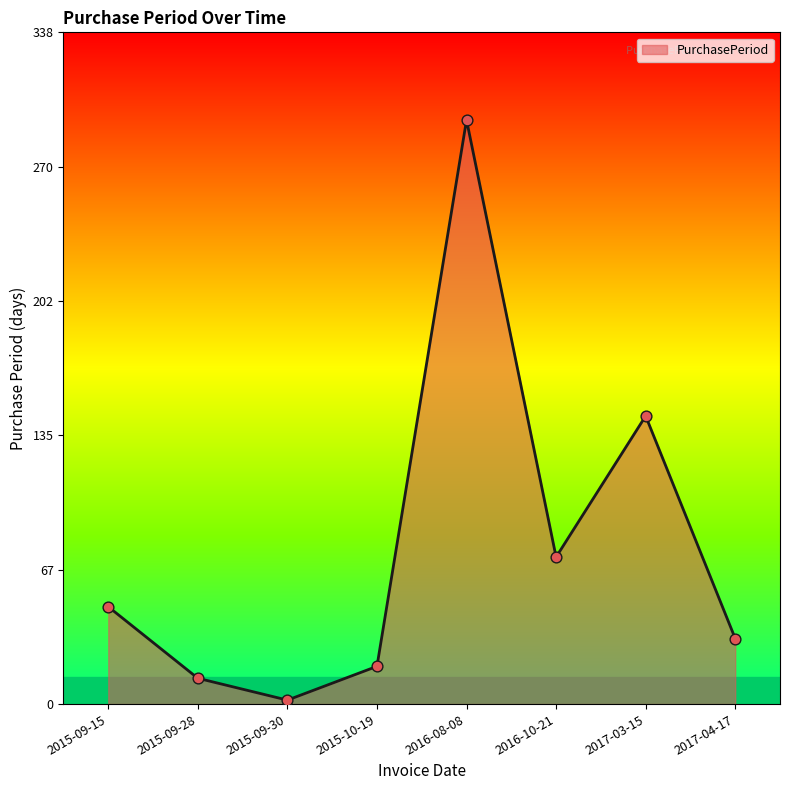

Which has a higher value, 2015-09-28 or 2015-10-19?

2015-10-19